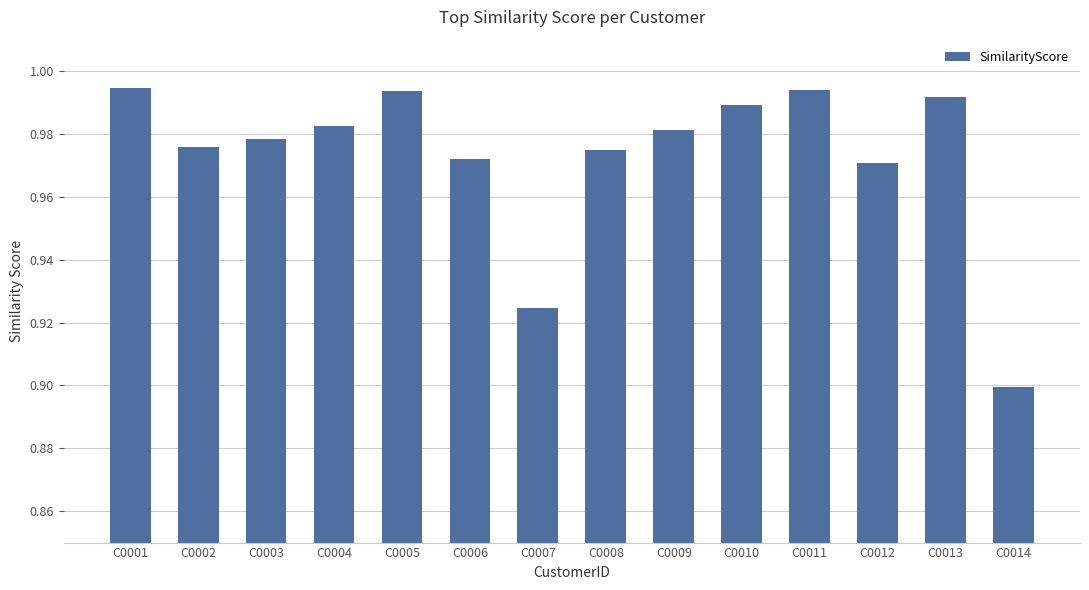

What is the sum of all values?

13.6